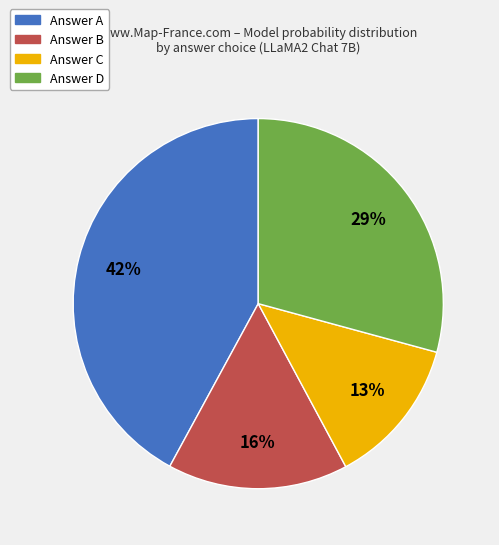

To the nearest percent, what is the average slice percentage?

25%